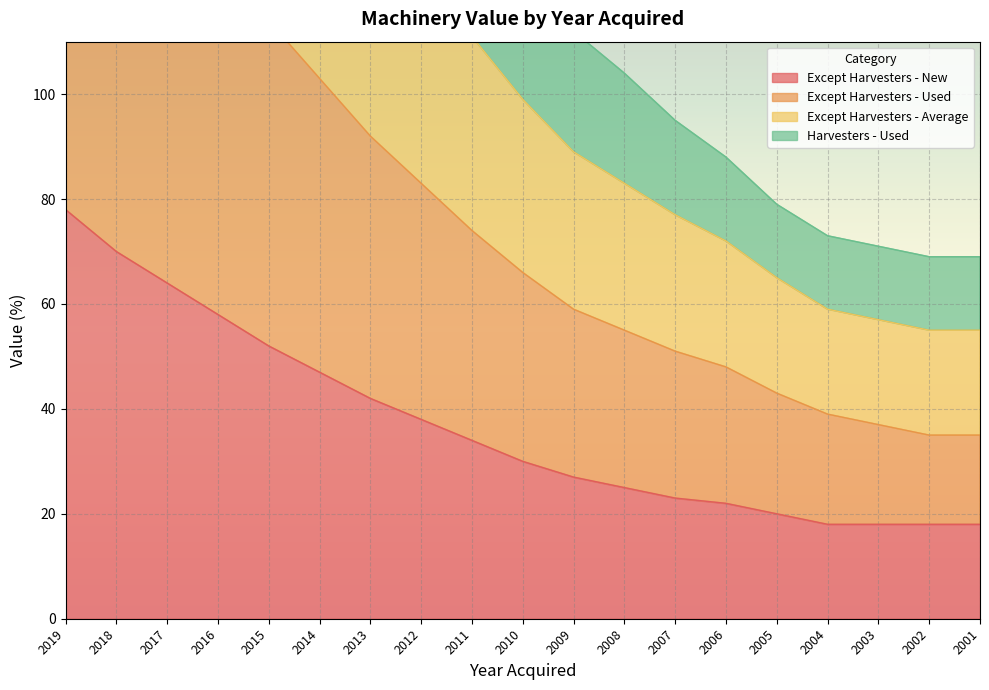

What is the sum of the Except Harvesters - Average values at 2011 and 2015?

365